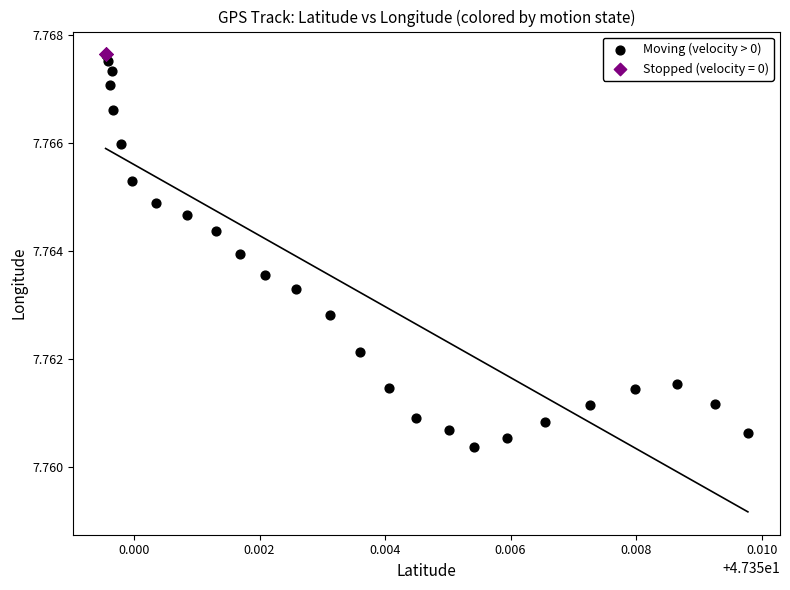

Which series contains the lowest Y value?

Moving (velocity > 0)